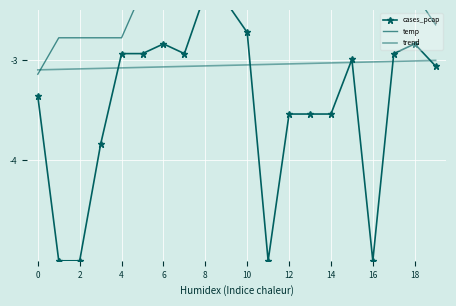

What is the lowest value of the trend series?

-3.1